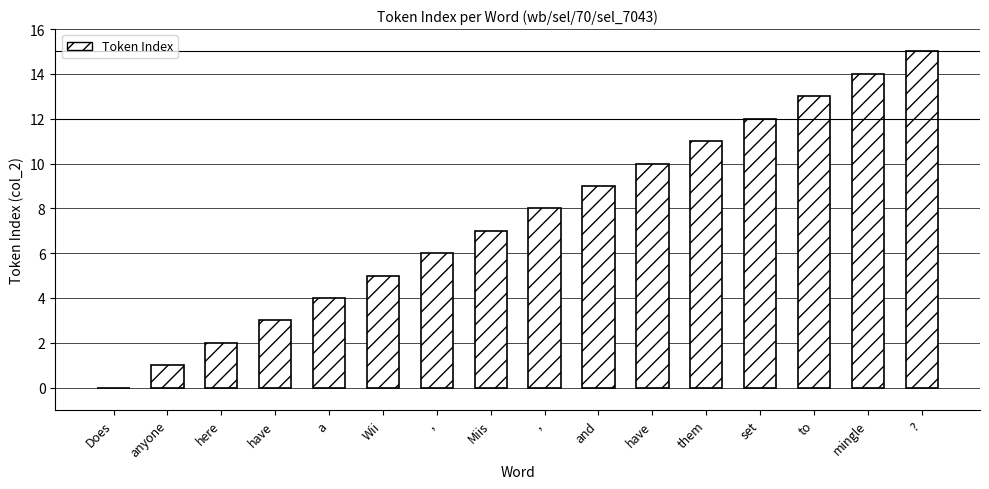

Rank the categories by value from highest to lowest.

?, mingle, to, set, them, have, and, ,, Miis, ,, Wii, a, have, here, anyone, Does